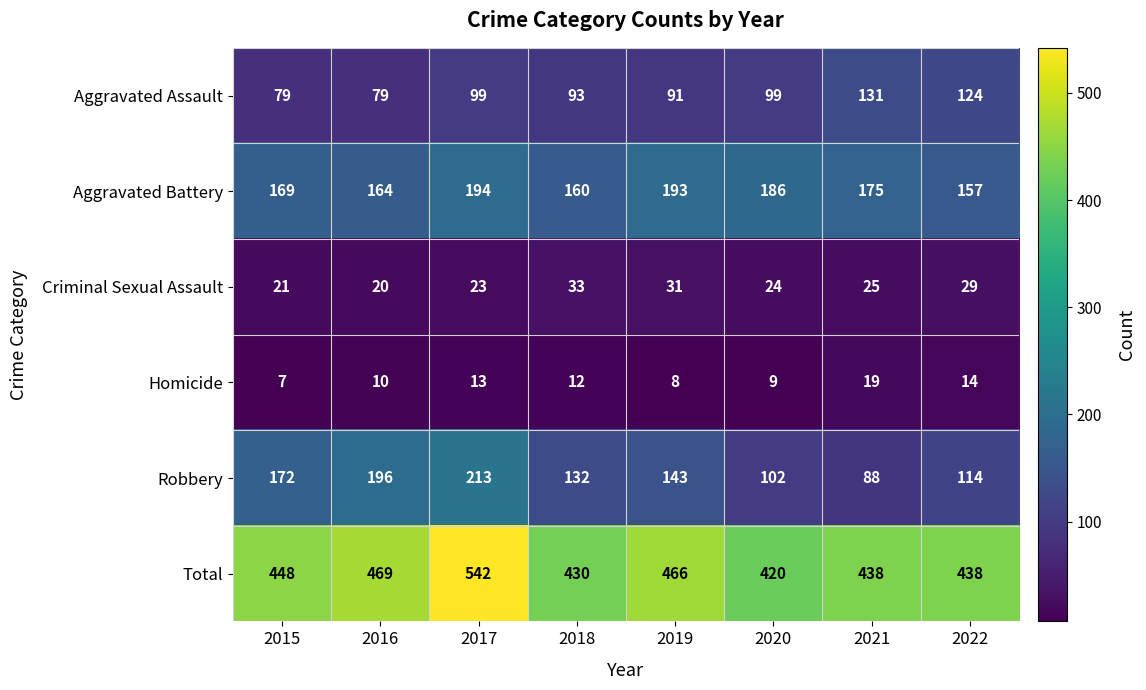

What is the spread (max minus min) of values at 2020?

411